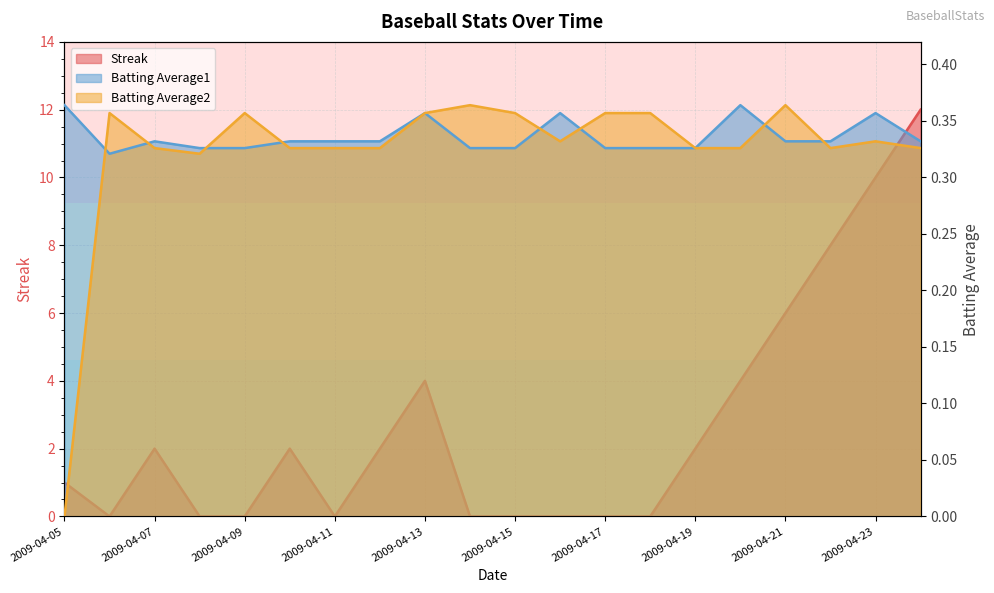

Which has a higher value, 2009-04-21 or 2009-04-15?

2009-04-21